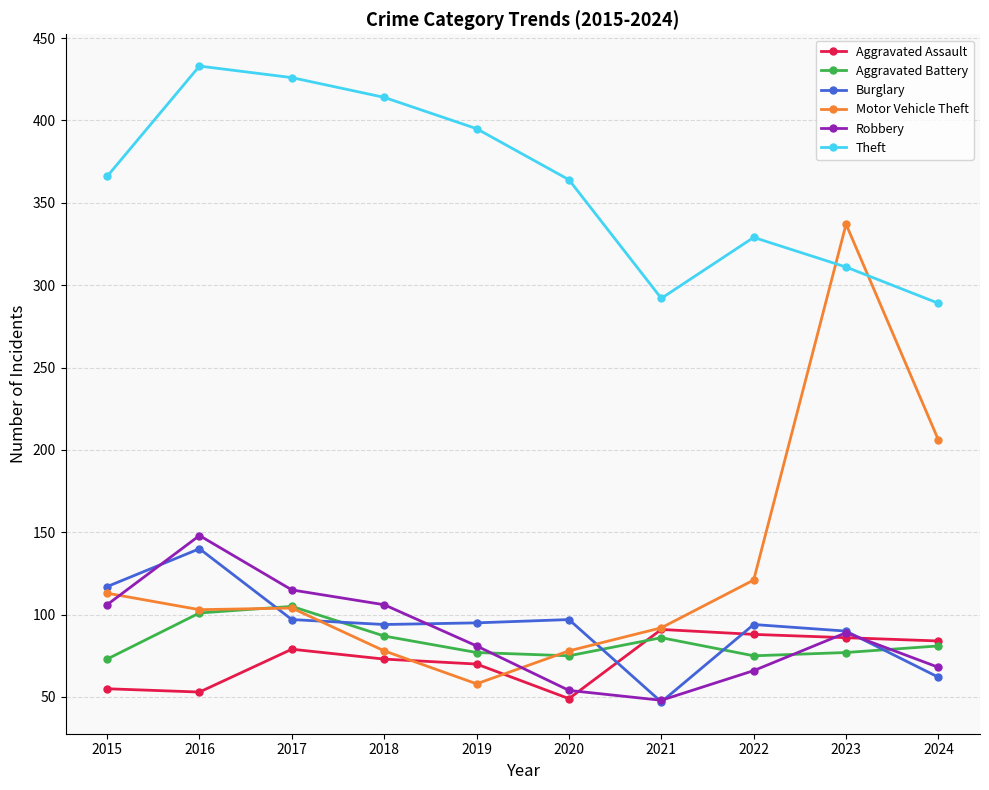

What is the maximum value shown in the chart?

433